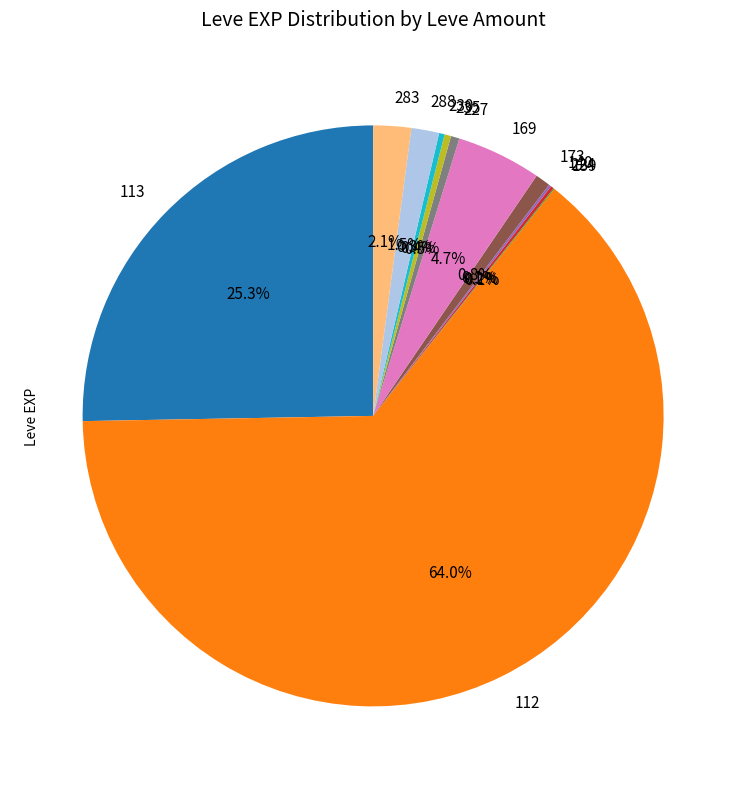

What percentage is NOT represented by 235?

99.6%